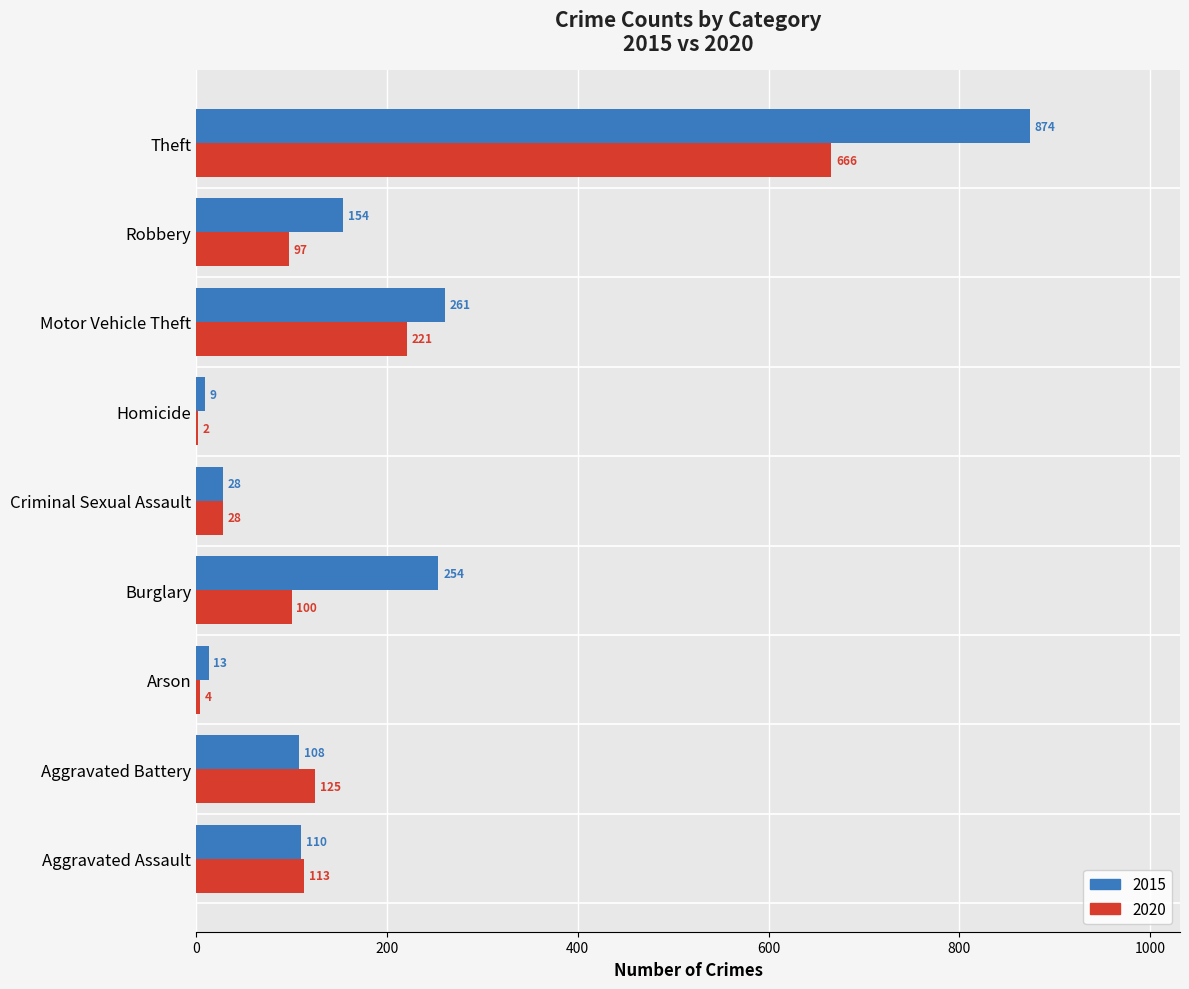

At which category does the chart reach its peak across all series?

Theft